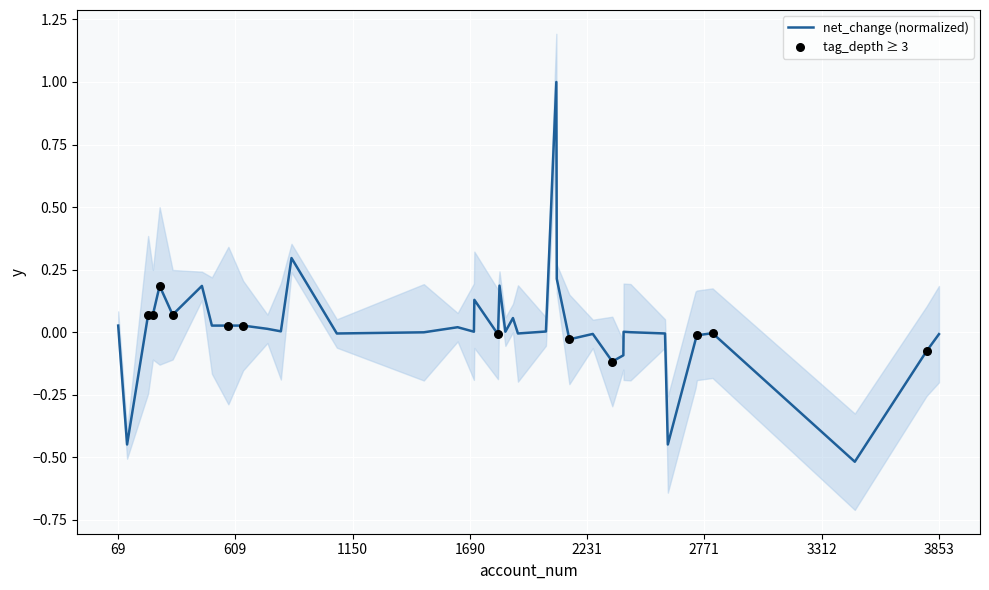

Which has a higher value, 868 or 2347?

868